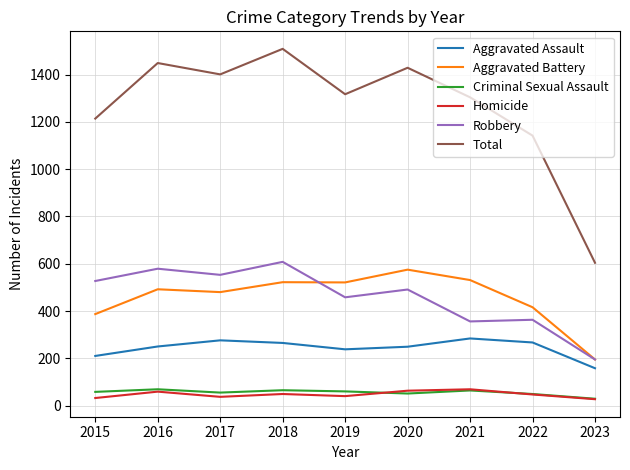

True or false: Homicide and Aggravated Assault cross at least once.

False